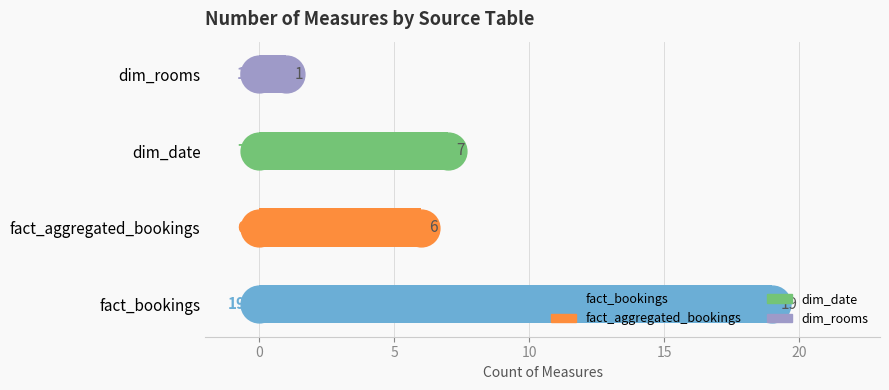

What value does the data have at fact_bookings?

19